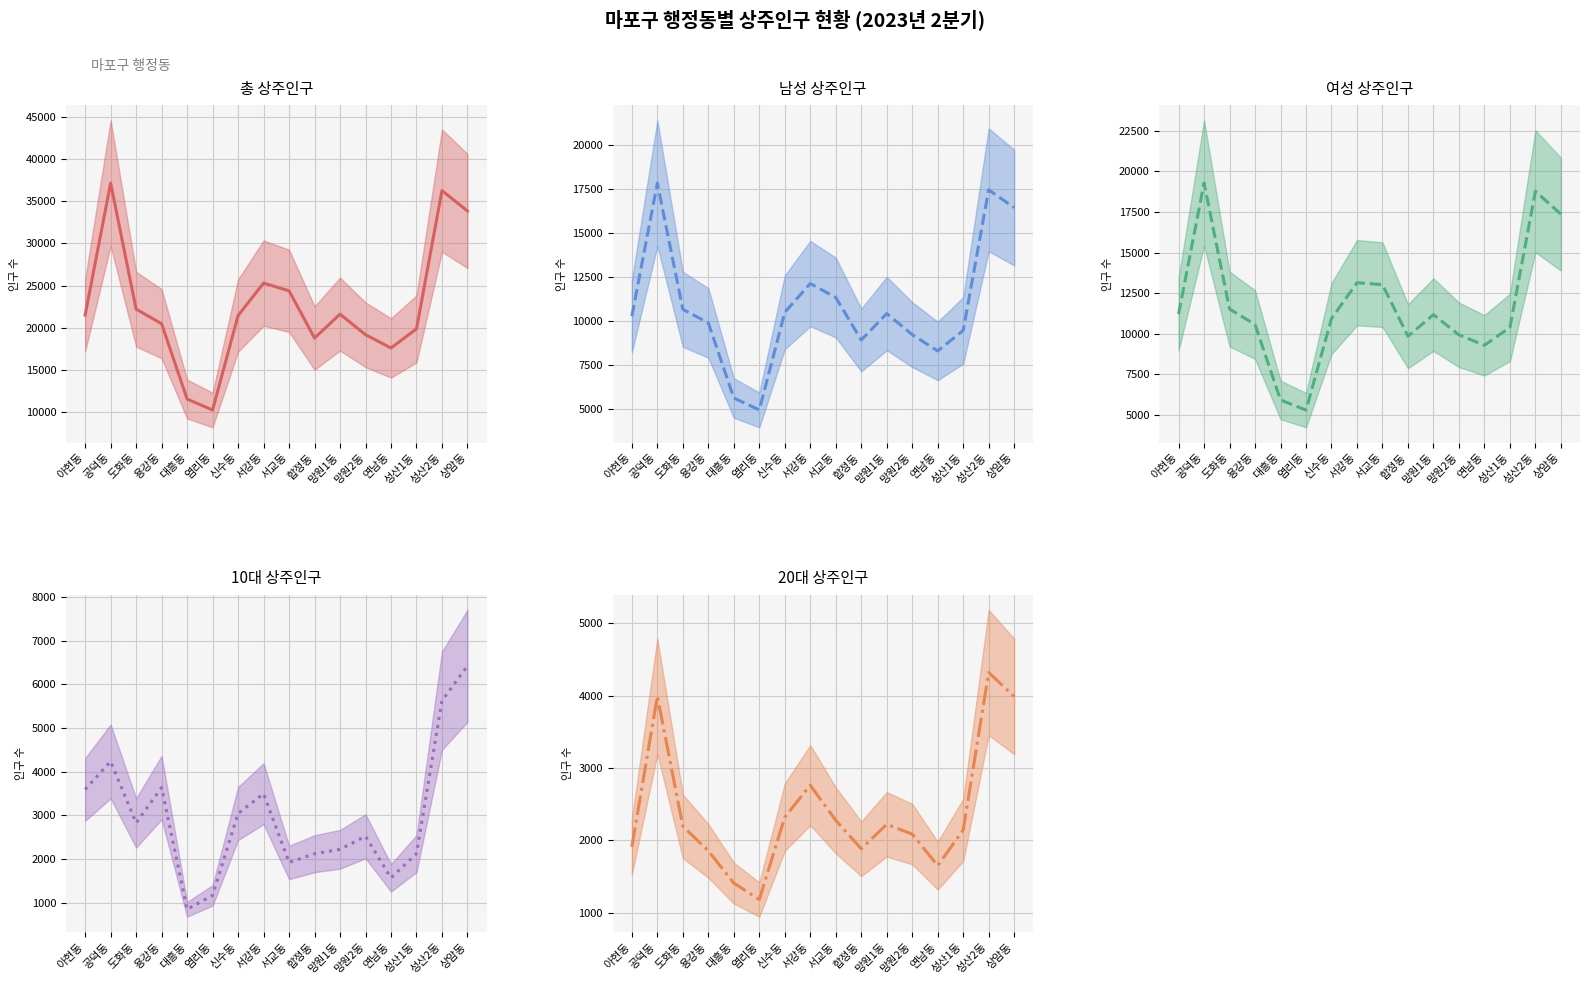

True or false: 연령대_10_상주인구_수 and 여성_상주인구_수 intersect in this chart.

False